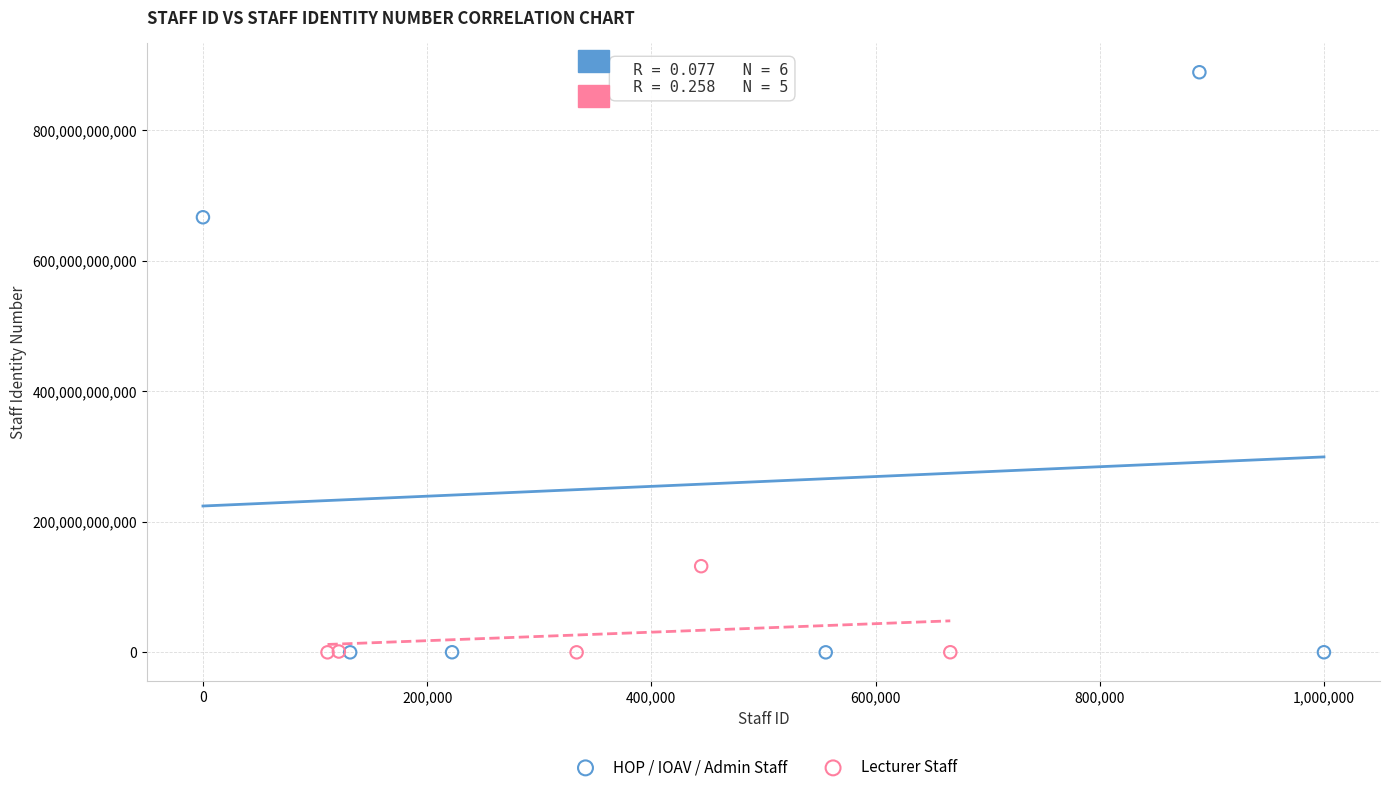

Which series reaches the maximum Y coordinate?

HOP / IOAV / Admin Staff